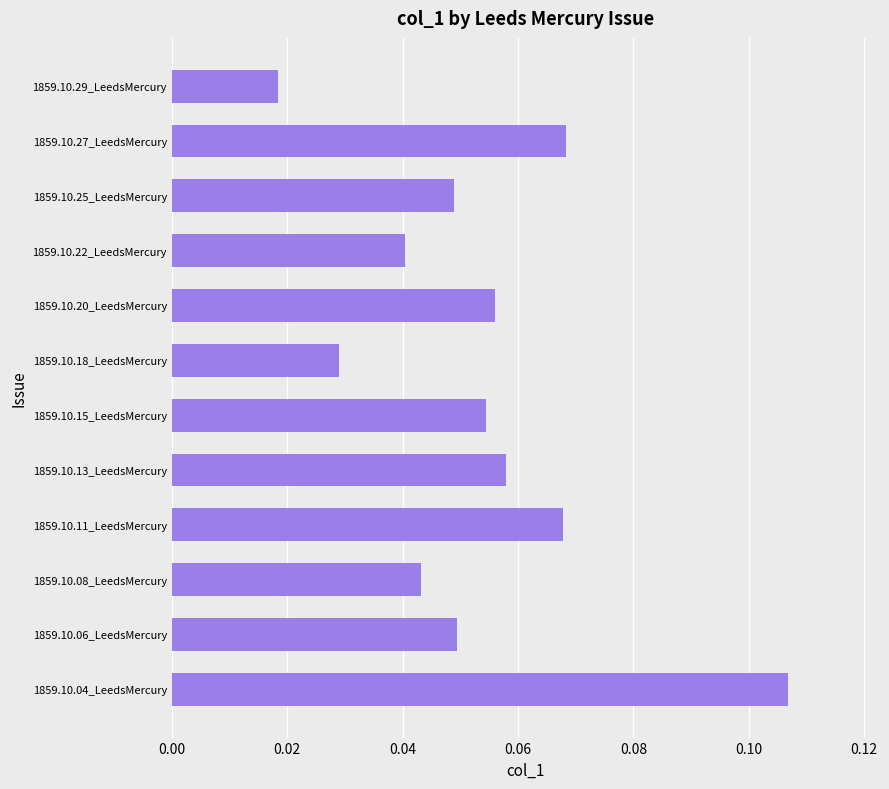

What is the sum of all values?

0.6